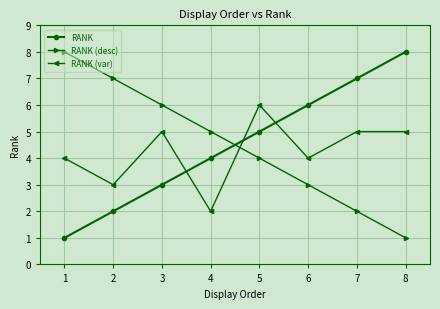

List the labels in order of RANK value, smallest first.

1, 2, 3, 4, 5, 6, 7, 8